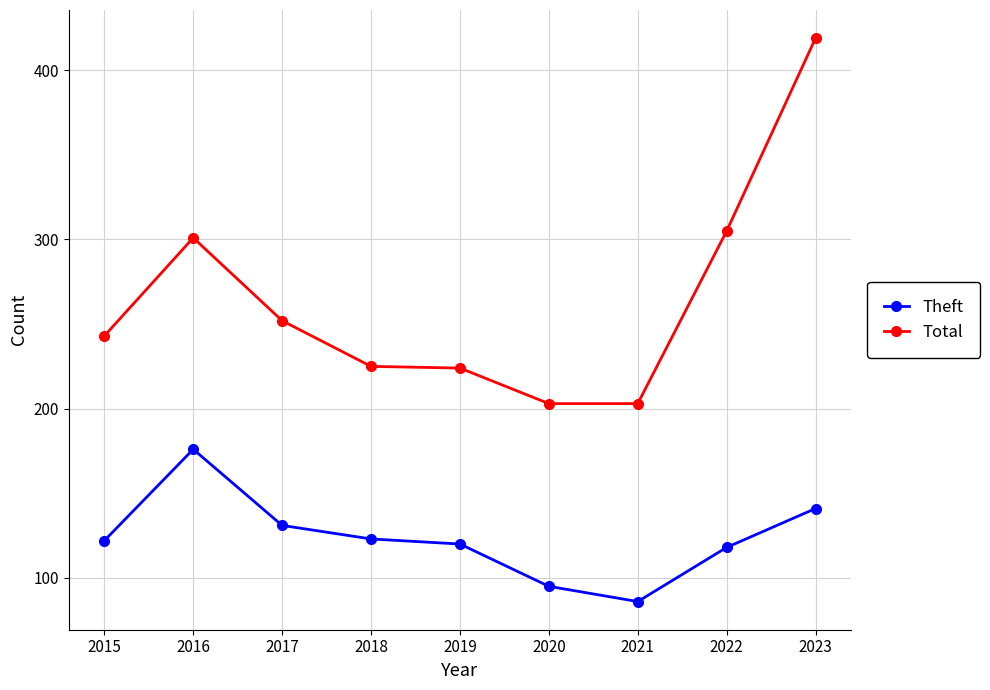

What are all the series names shown in the legend?

Theft, Total